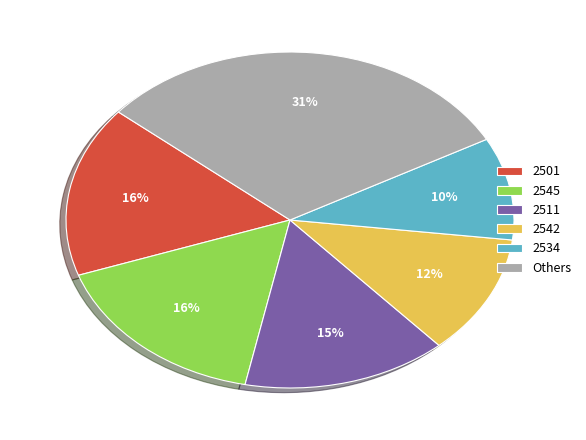

Combined, do 2501 and 2542 account for over 50%?

No